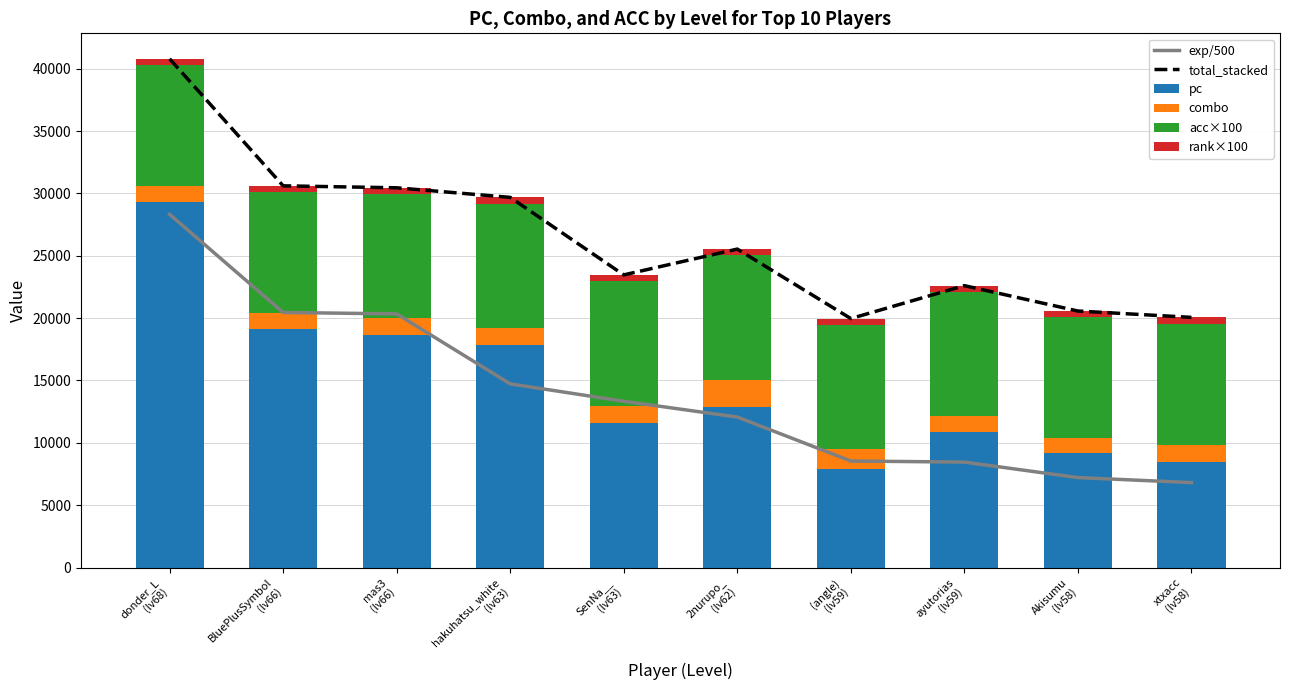

True or false: rank×100 has a value of 500 at hakuhatsu_white
(lv63).

True